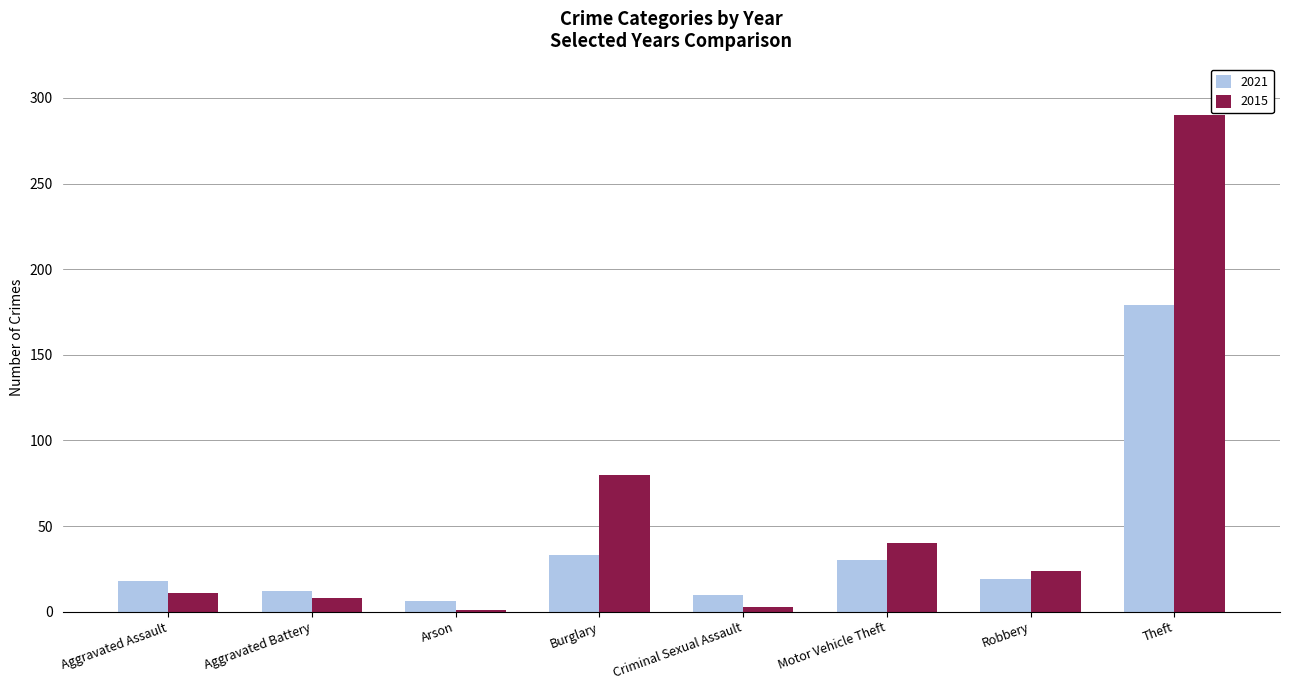

The 2021 series shows 30 at Motor Vehicle Theft. True or false?

True